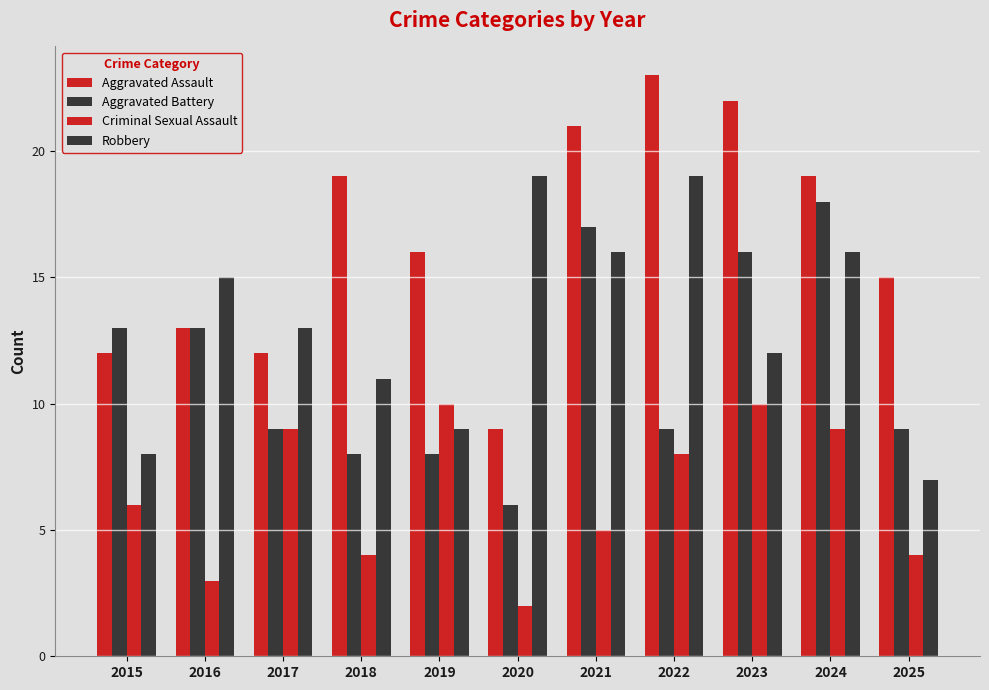

How many bars are there in each group?

4